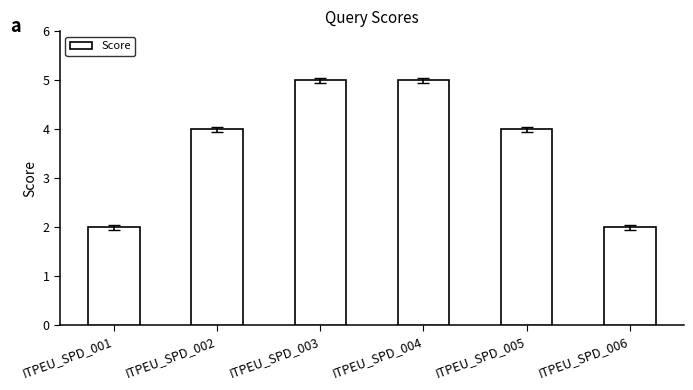

What is the difference between the values at ITPEU_SPD_004 and ITPEU_SPD_001?

3